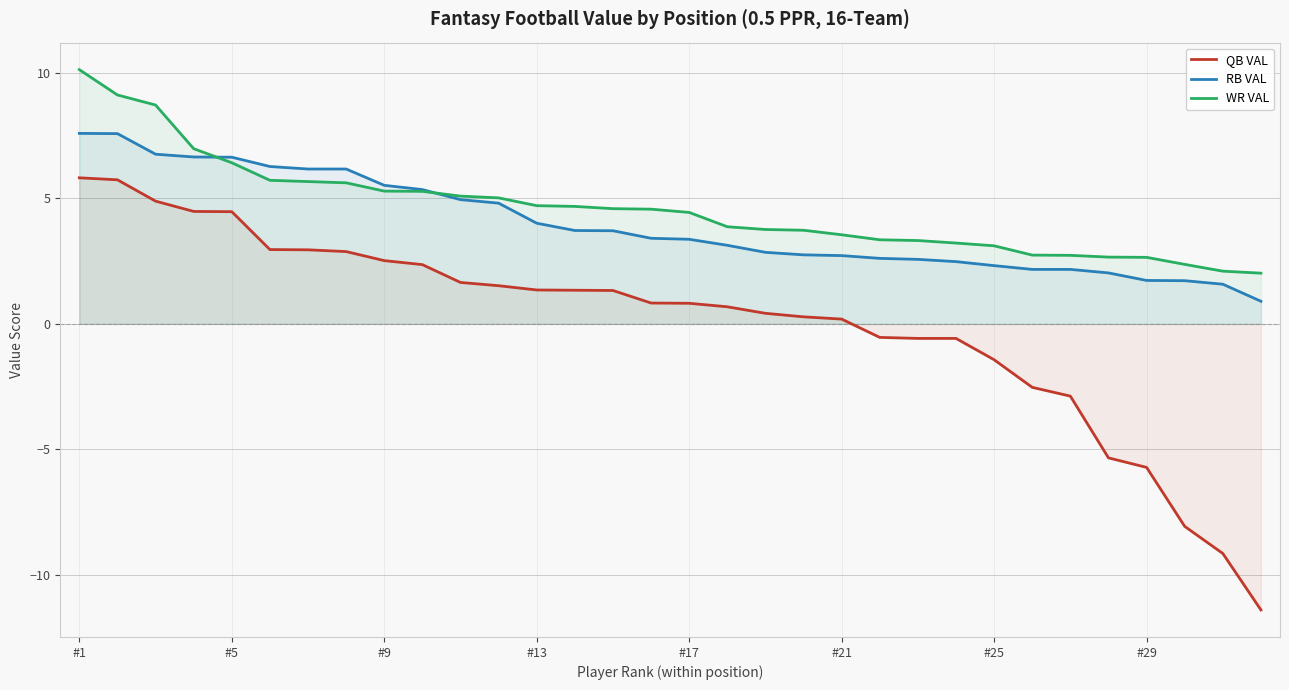

The value of QB VAL at #9 is 7.8. True or false?

False